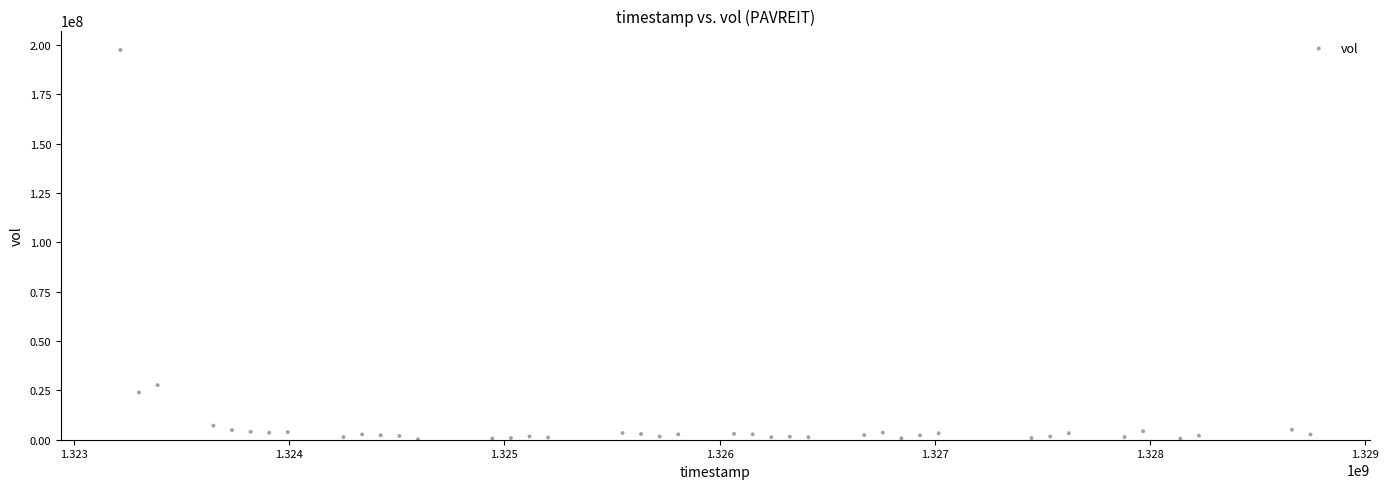

What Y value in the scatter plot is closest to 98777550?

27628800